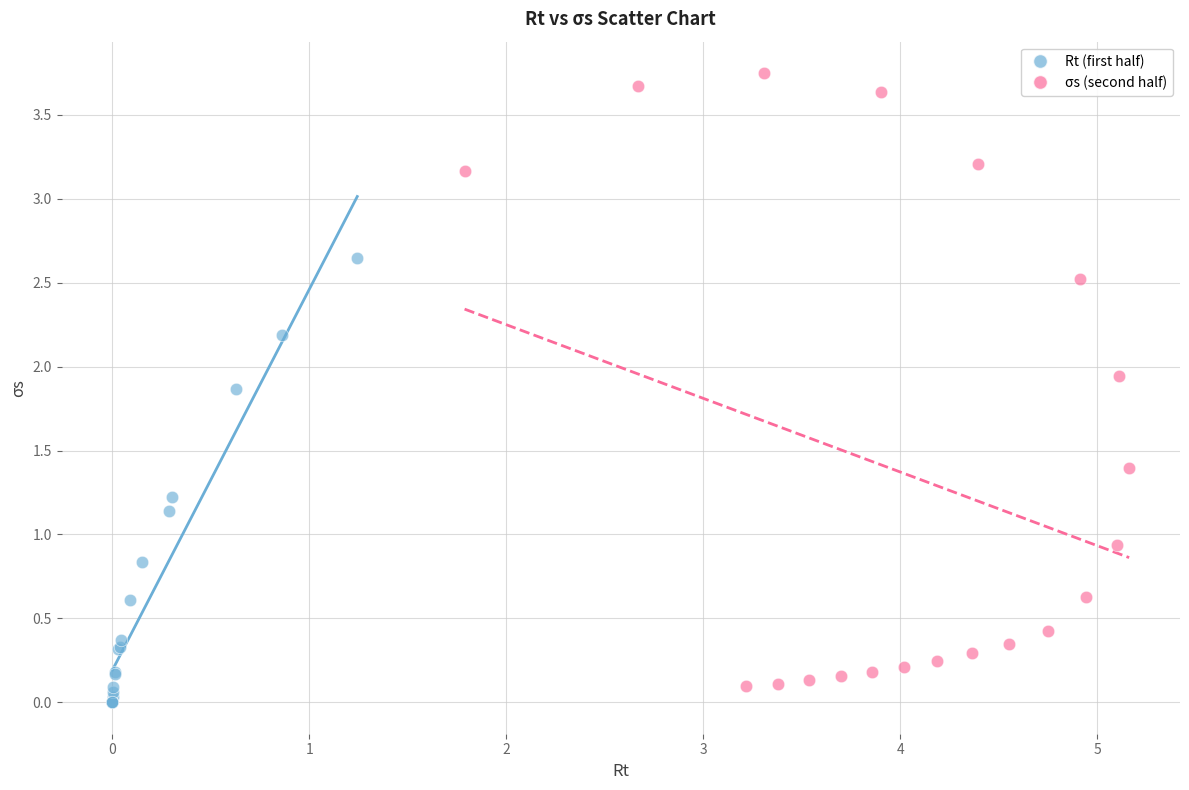

What are all the series names shown in the legend?

Rt (first half), σs (second half)